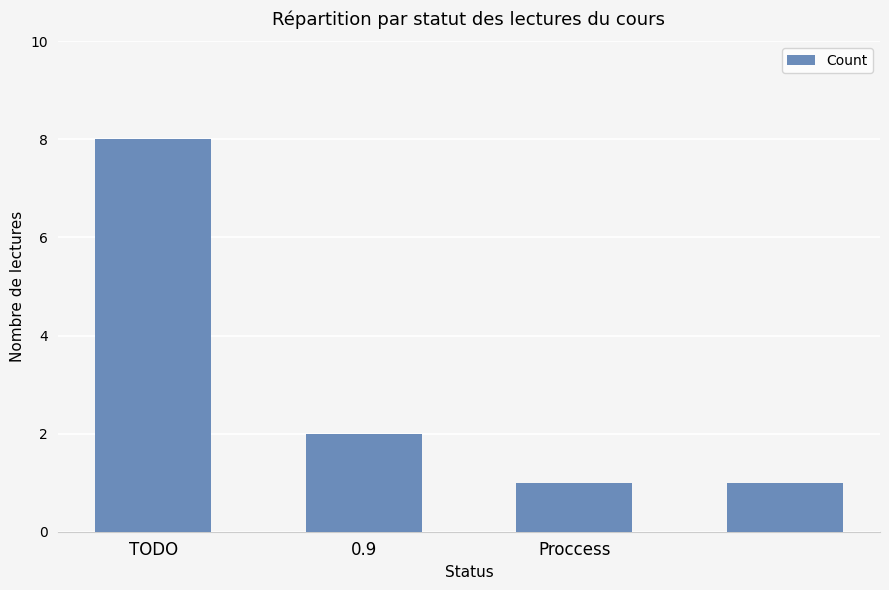

What is the average value?

3